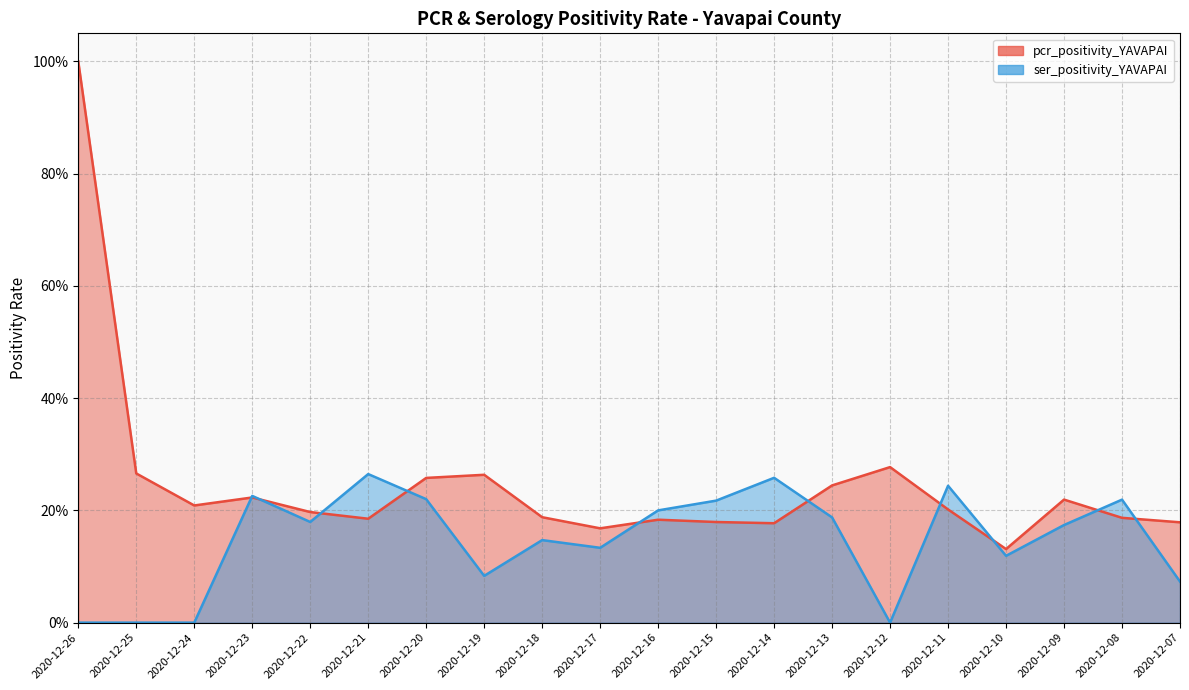

At how many categories does at least one series exceed 0?

20